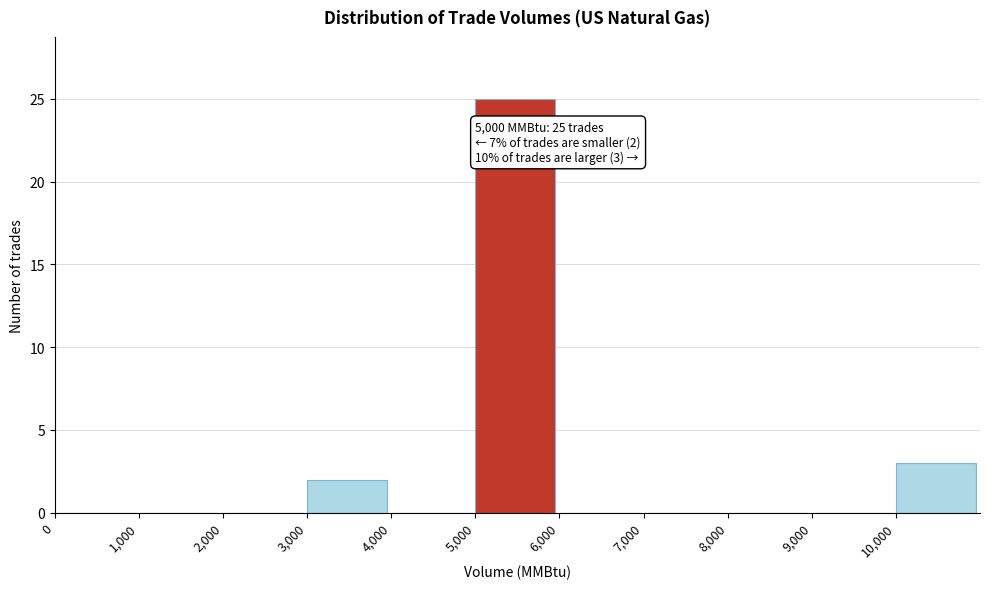

Which range on the x-axis has the tallest bar?

5000 to 6000